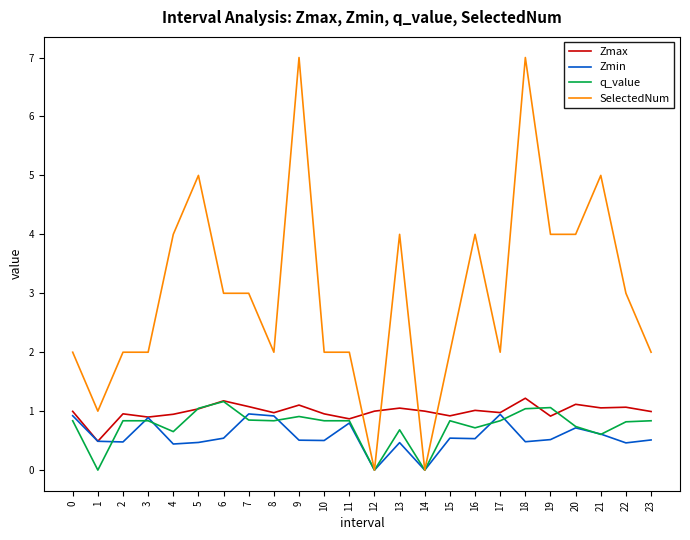

What is the highest value of the SelectedNum series?

7.0